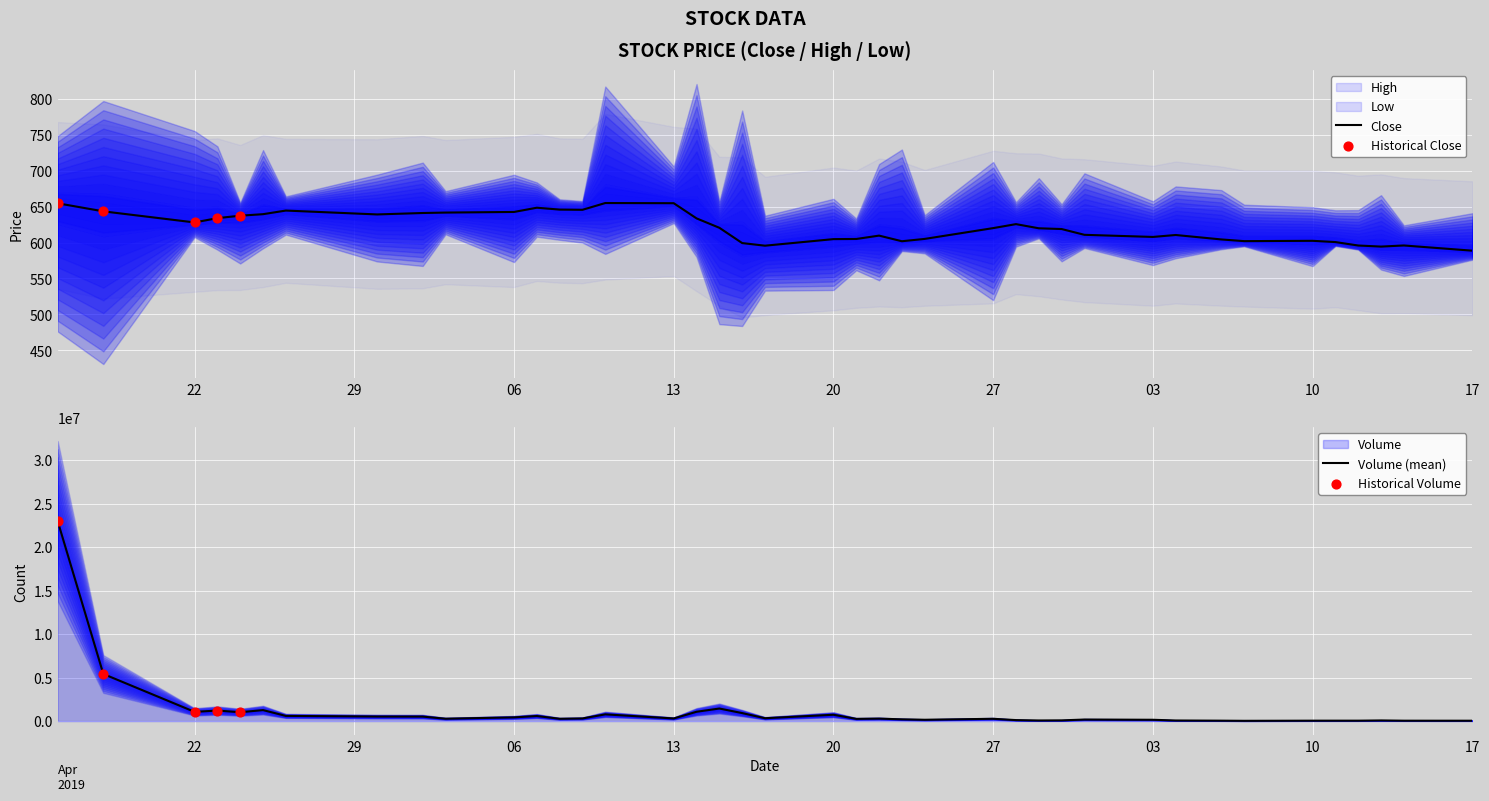

What is the total value across all series at 6?

597533.9